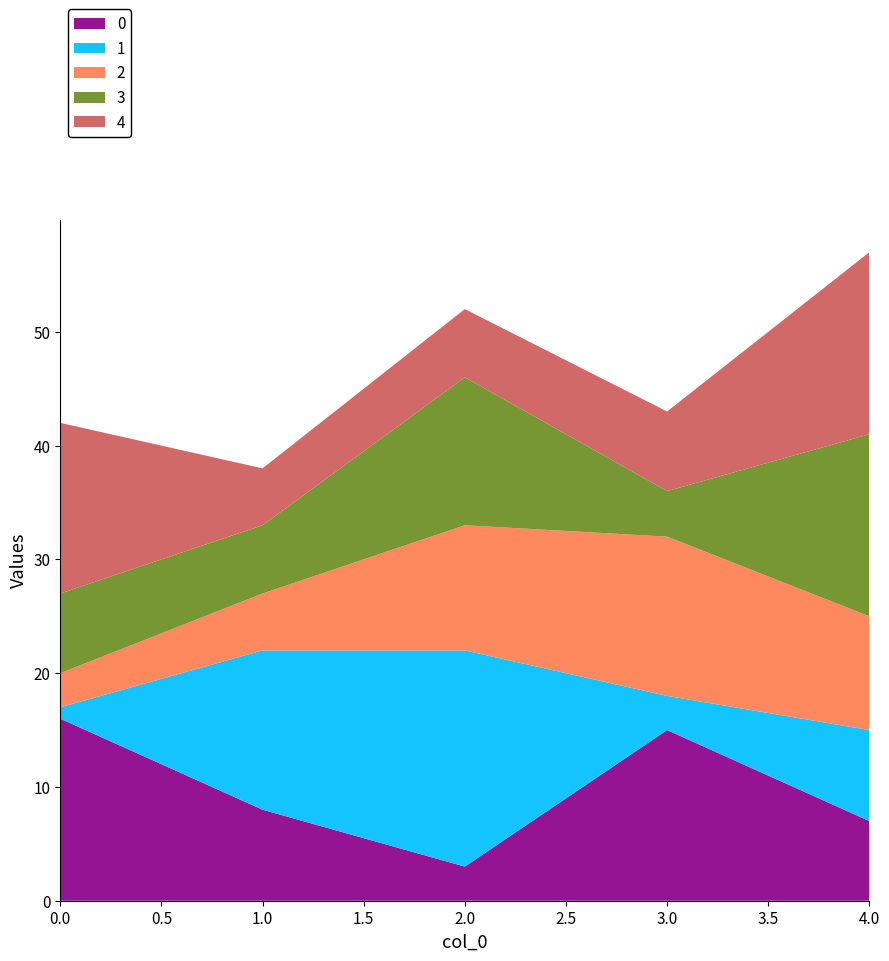

Reading left to right, list all the values displayed in this chart.

0: 0=16	1=8	2=3	3=15	4=7
1: 0=1	1=14	2=19	3=3	4=8
2: 0=3	1=5	2=11	3=14	4=10
3: 0=7	1=6	2=13	3=4	4=16
4: 0=15	1=5	2=6	3=7	4=16